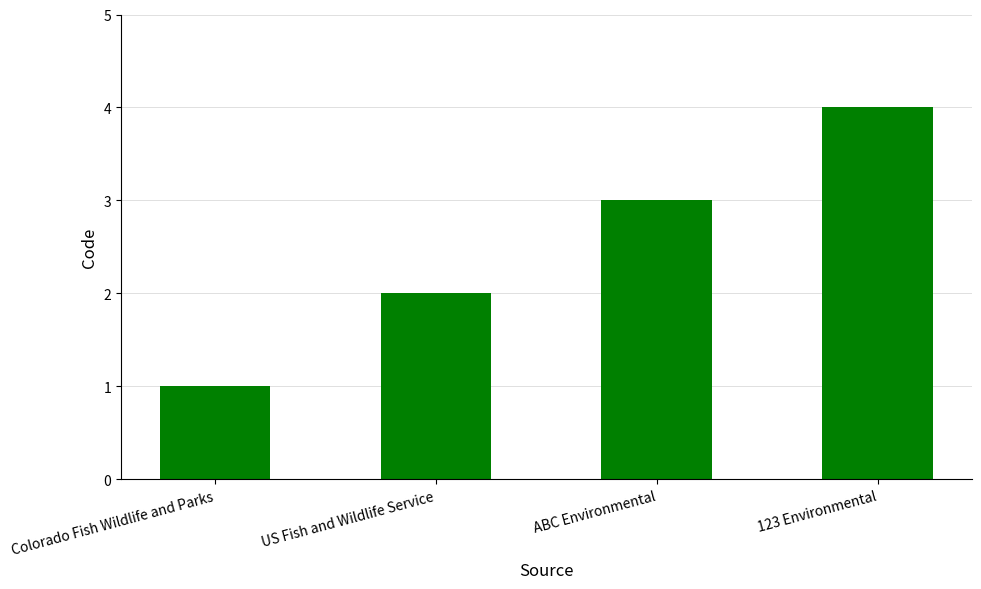

Reading left to right, what are all the values shown in this chart?

1	2	3	4